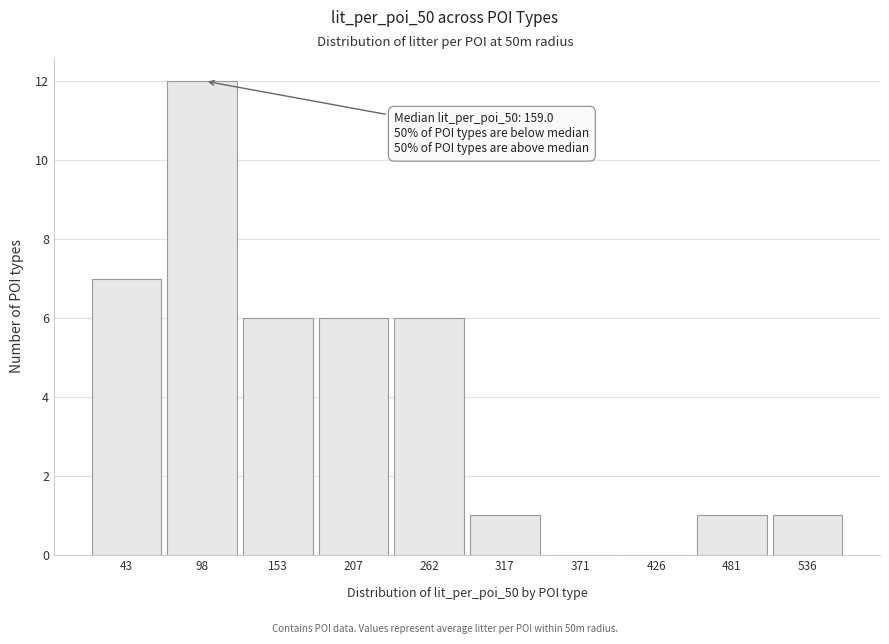

Reading left to right, list all the values displayed in this chart.

43=7	98=12	153=6	207=6	262=6	317=1	371=0	426=0	481=1	536=1